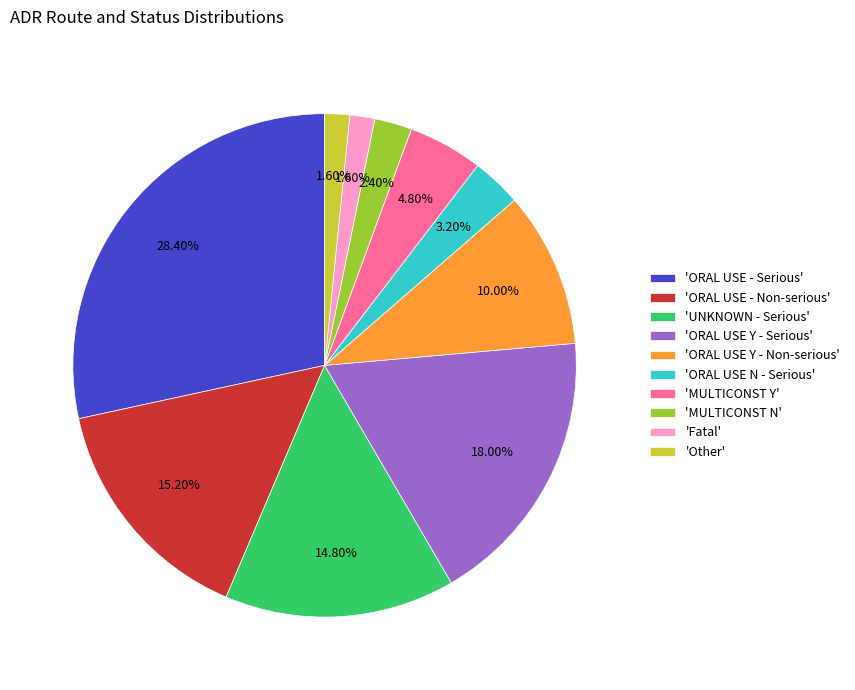

Combined, do 'ORAL USE - Serious' and 'ORAL USE - Non-serious' account for over 50%?

No